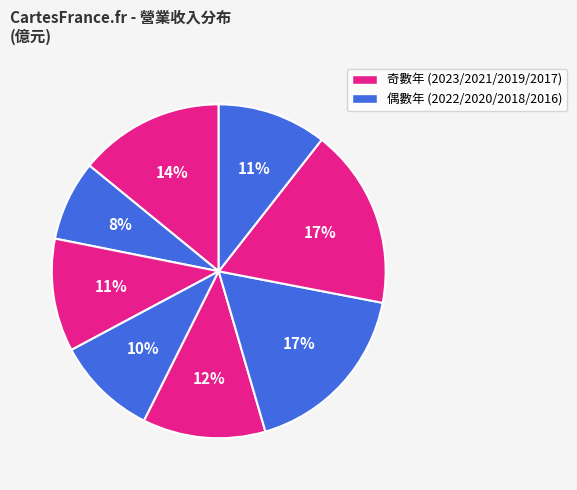

How many segments does this pie chart have?

8